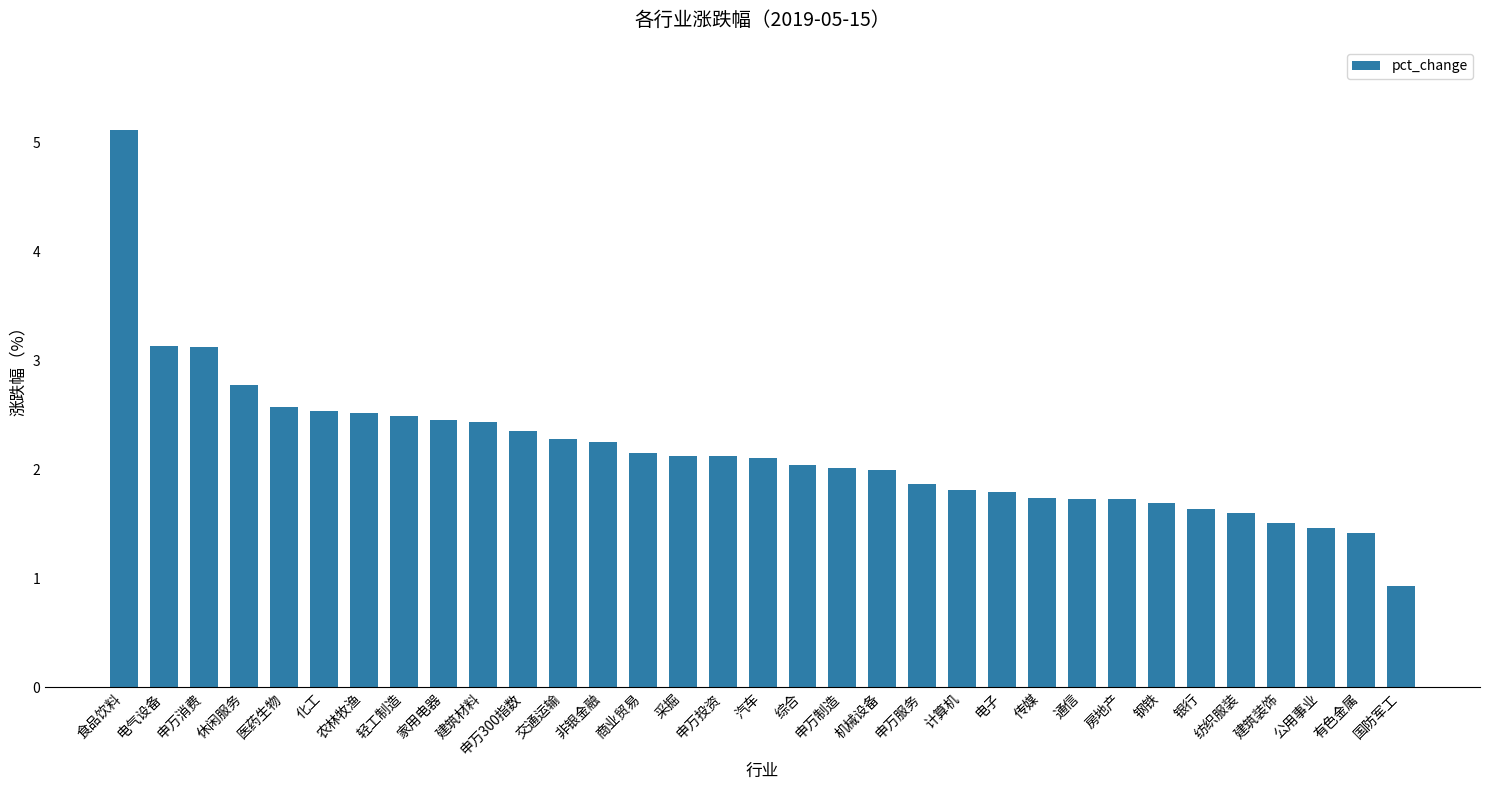

What is the greatest value displayed?

5.1